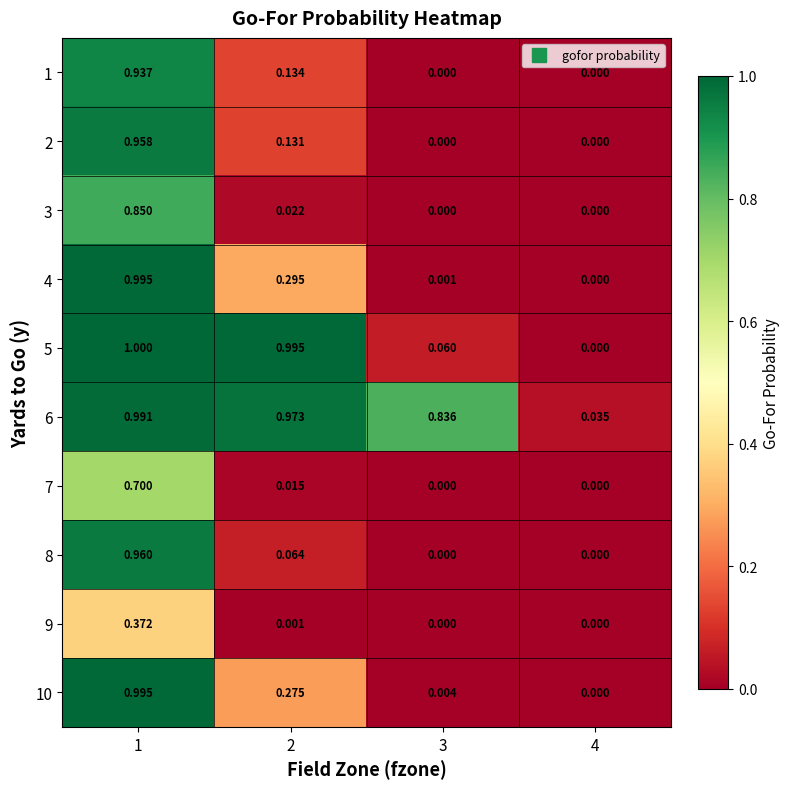

Between 3 and 4, which series saw the biggest shift?

6